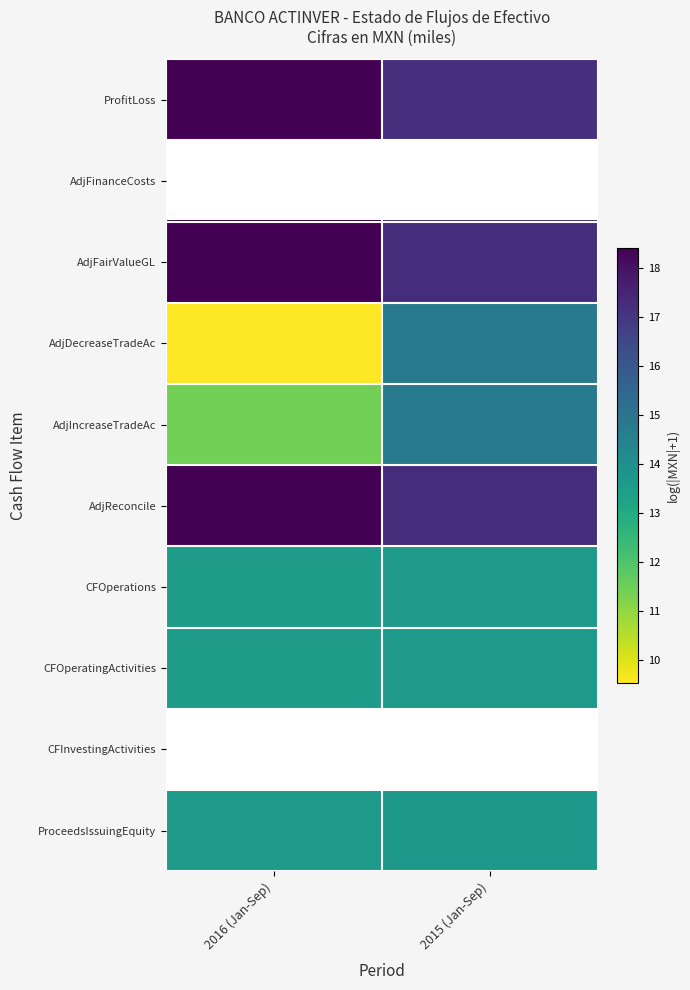

What is the sum of the ProceedsIssuingEquity values at 2016 (Jan-Sep) and 2015 (Jan-Sep)?

27.3